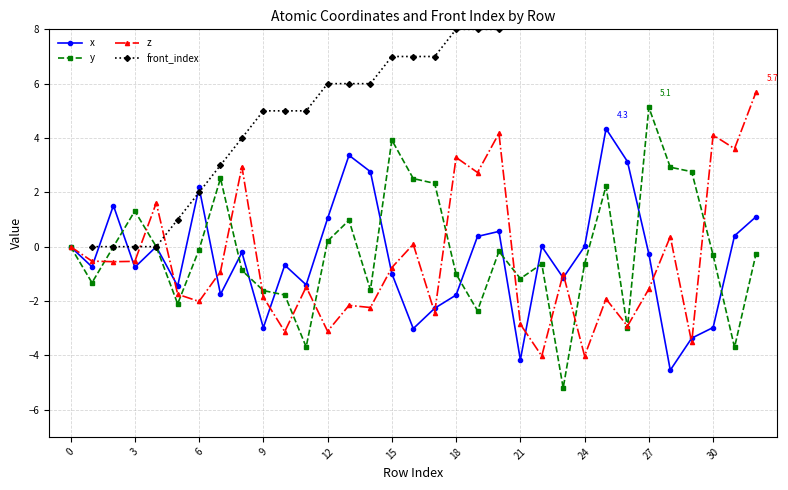

How many interior local peaks does the x series have?

9